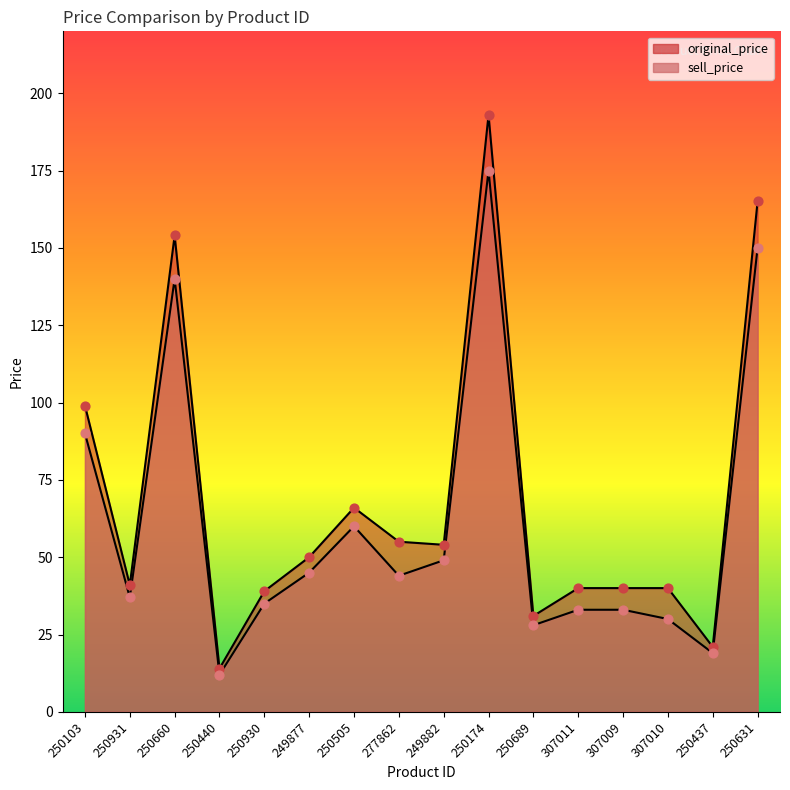

At how many categories does at least one series exceed 96?

4